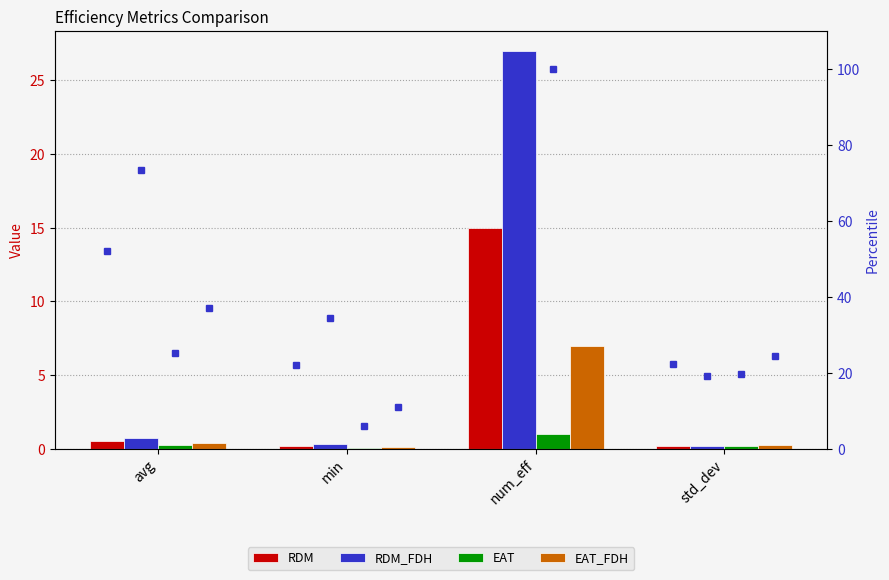

Is the value of RDM pct at avg greater than the value of EAT at min?

Yes